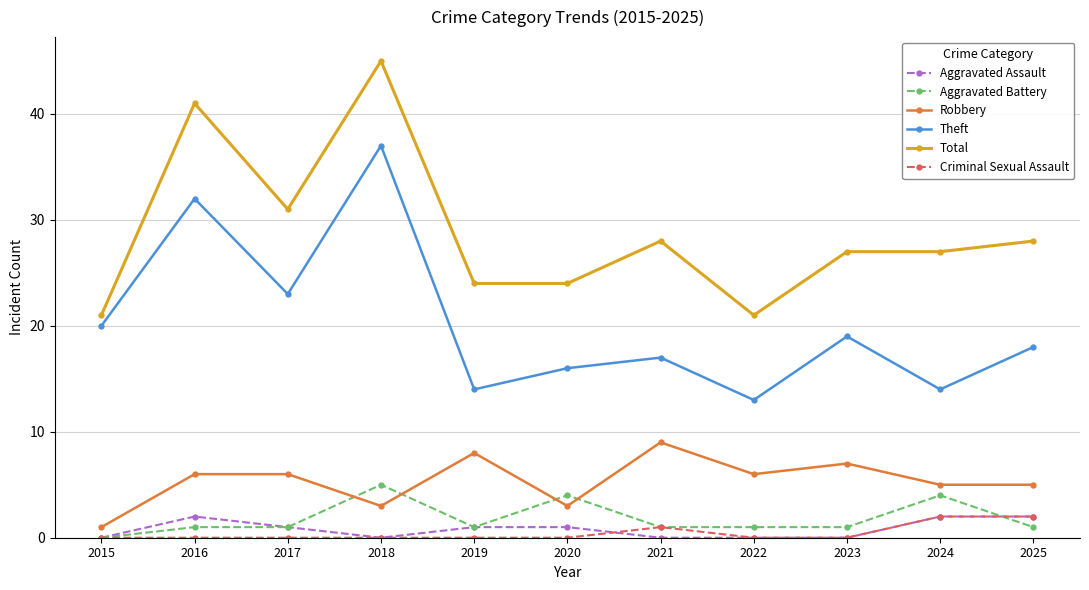

What is the average value of the Aggravated Battery series?

2